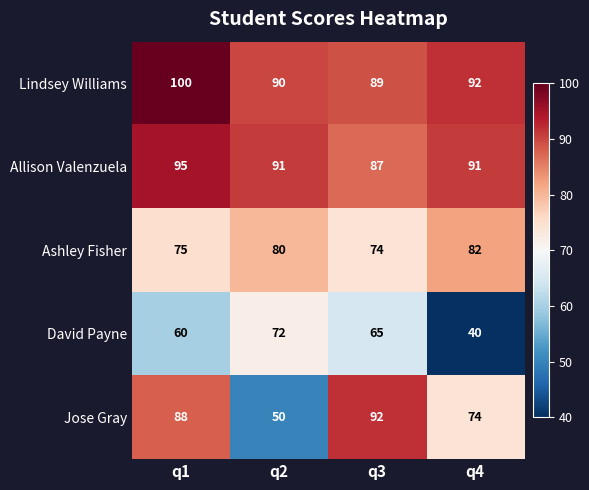

Reading left to right, extract all data points from this chart.

Lindsey Williams: q1=100	q2=90	q3=89	q4=92
Allison Valenzuela: q1=95	q2=91	q3=87	q4=91
Ashley Fisher: q1=75	q2=80	q3=74	q4=82
David Payne: q1=60	q2=72	q3=65	q4=40
Jose Gray: q1=88	q2=50	q3=92	q4=74